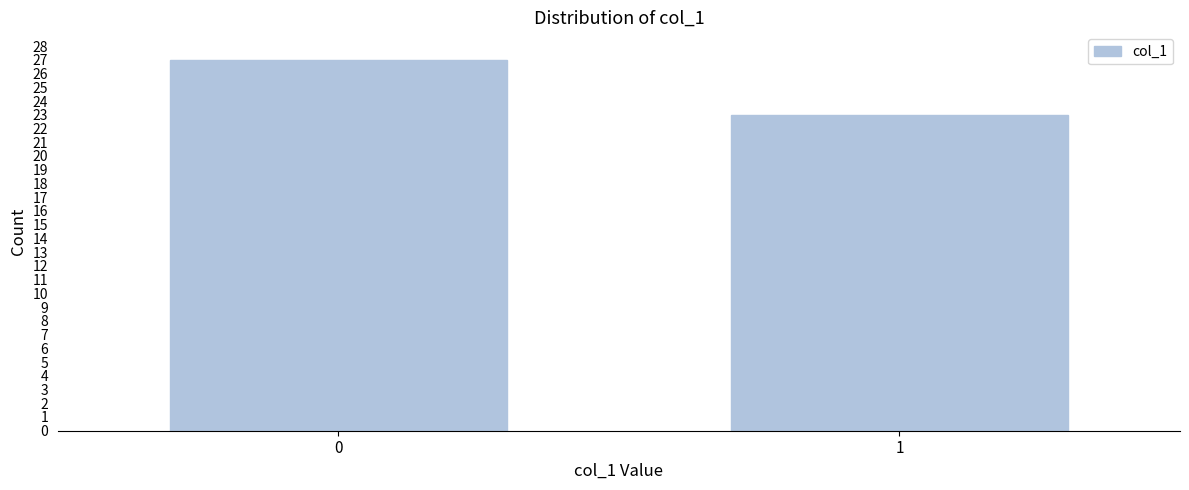

Reading left to right, what are all the values shown in this chart?

27	23